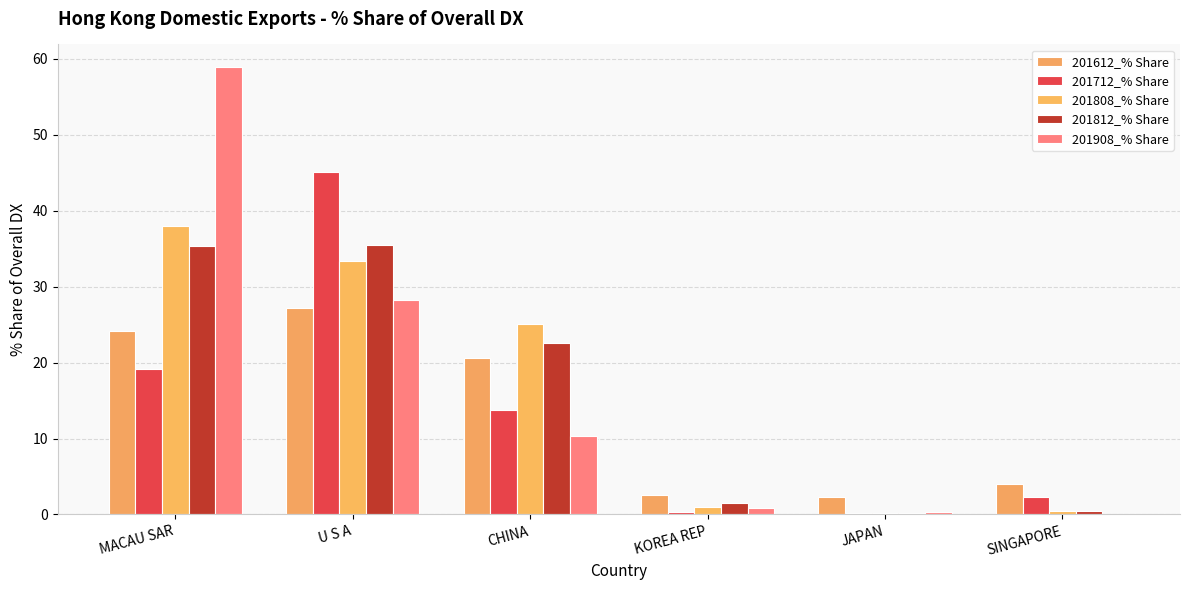

What is the label of the 6th bar from the left?

SINGAPORE